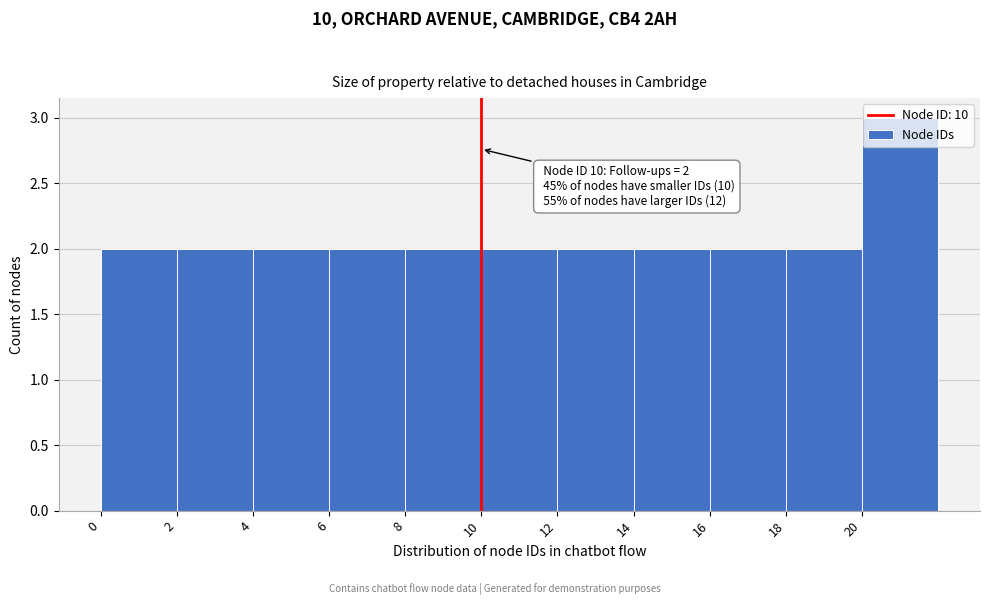

Over which range of the x-axis is the bar tallest?

20 to 22